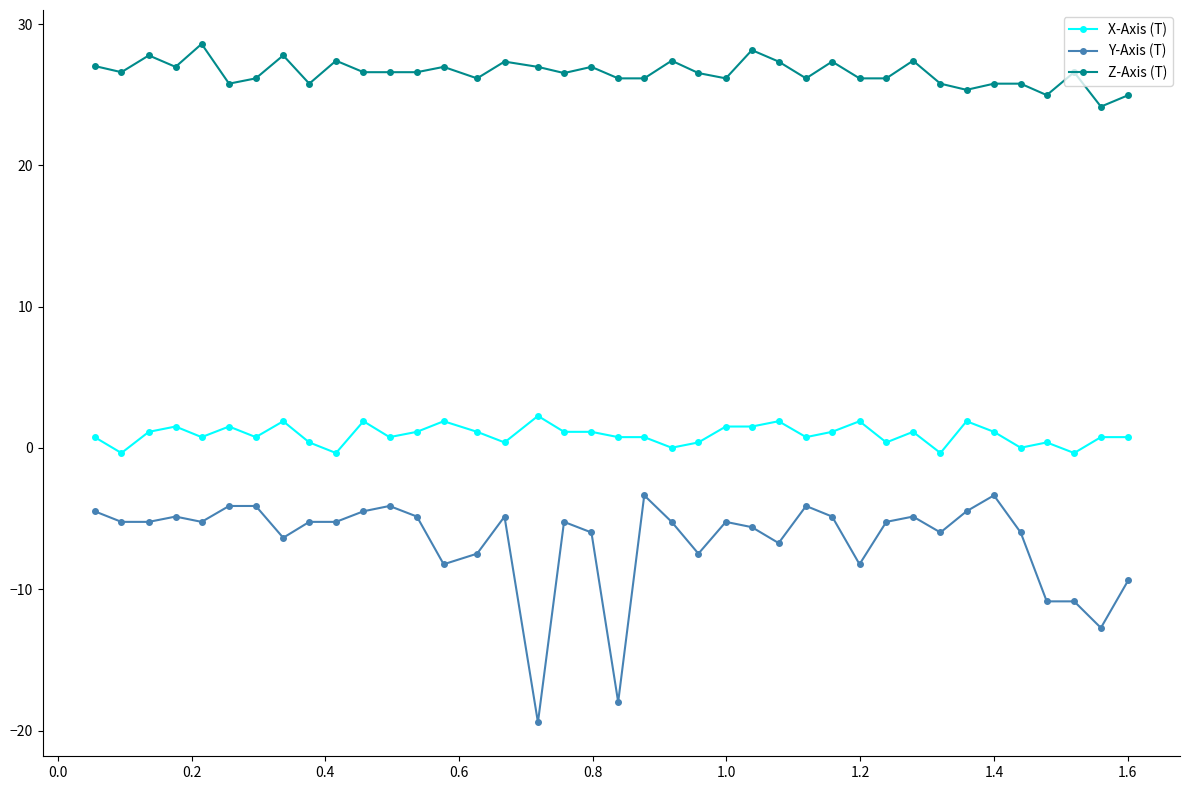

Which series has the largest range (max minus min)?

Y-Axis (T)